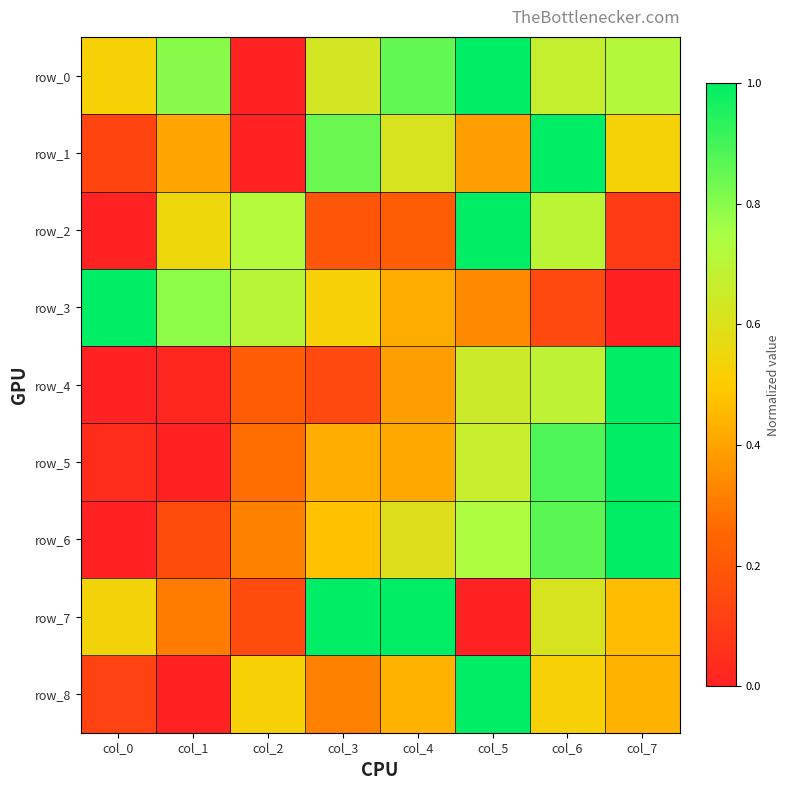

How many data points in row_3 are above 0?

7